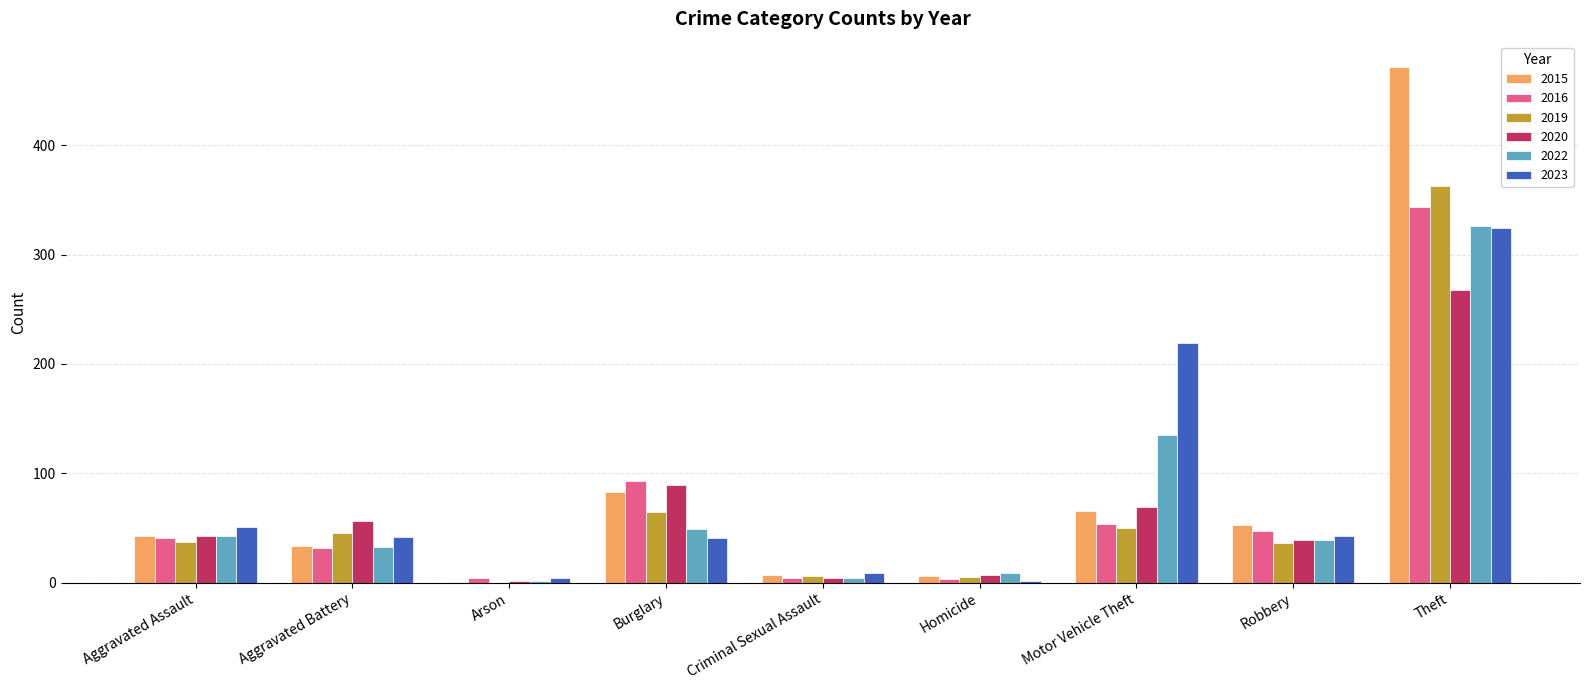

Where is 2016 nearest to the value 173?

Burglary